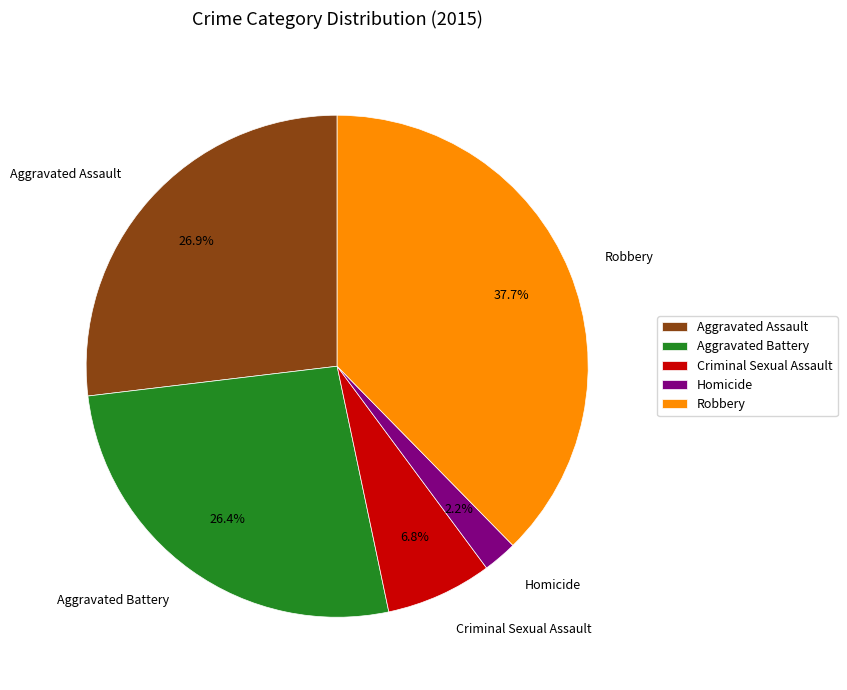

What is the smallest slice in the pie chart?

Homicide